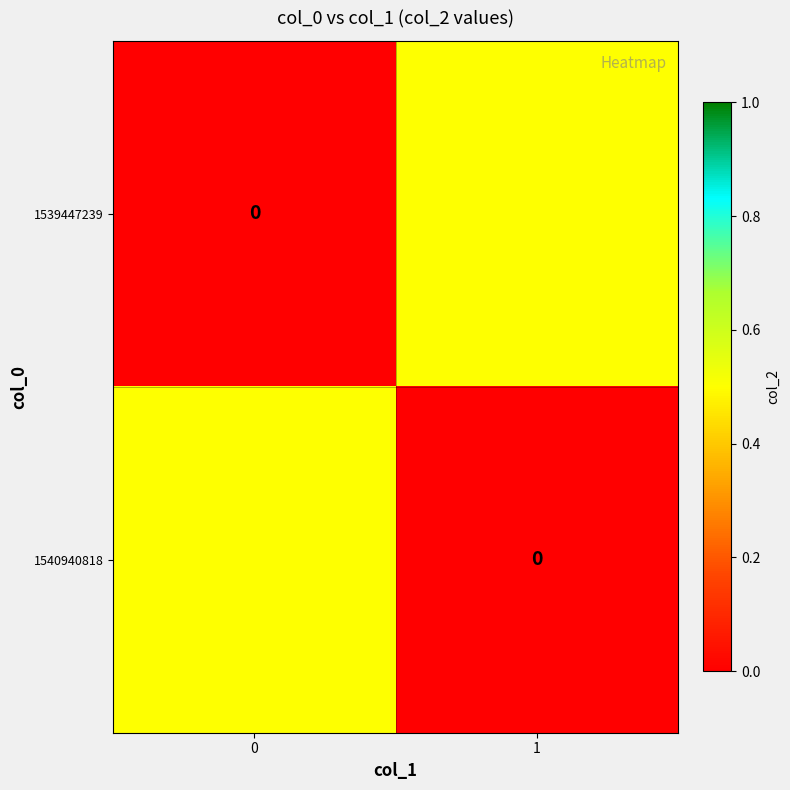

At how many categories does at least one series exceed 0?

2